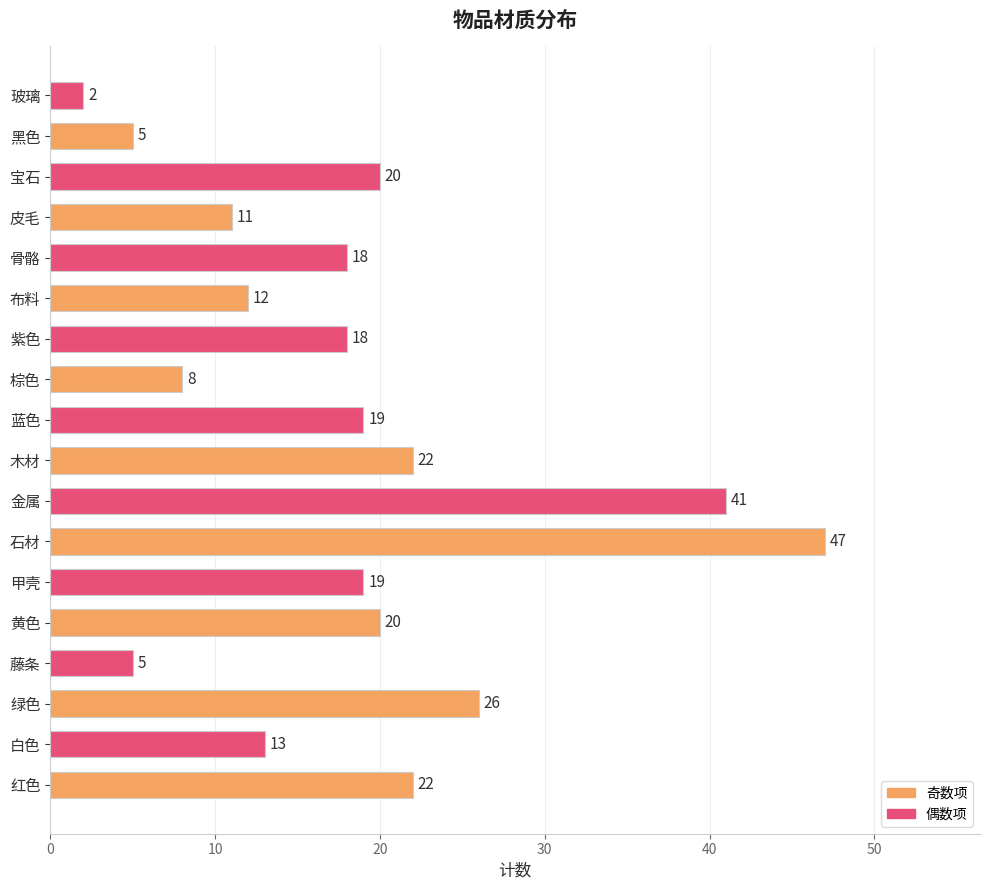

Which label corresponds to the smallest value in the chart?

玻璃